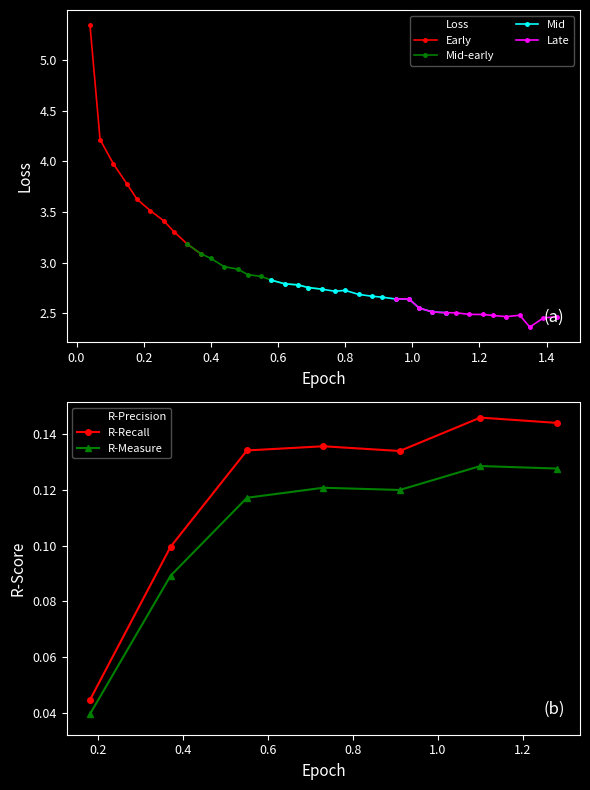

True or false: Loss has more than 1 points higher than both neighbors.

True